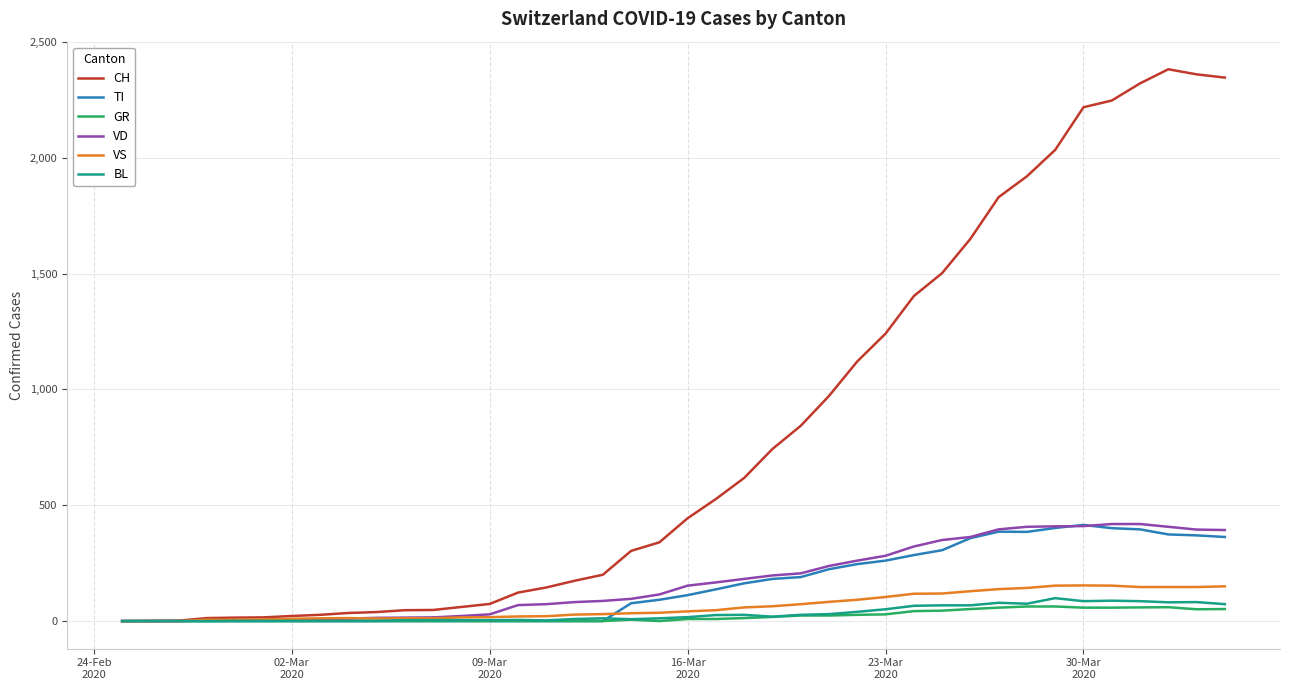

What are all the series names shown in the legend?

CH, TI, GR, VD, VS, BL